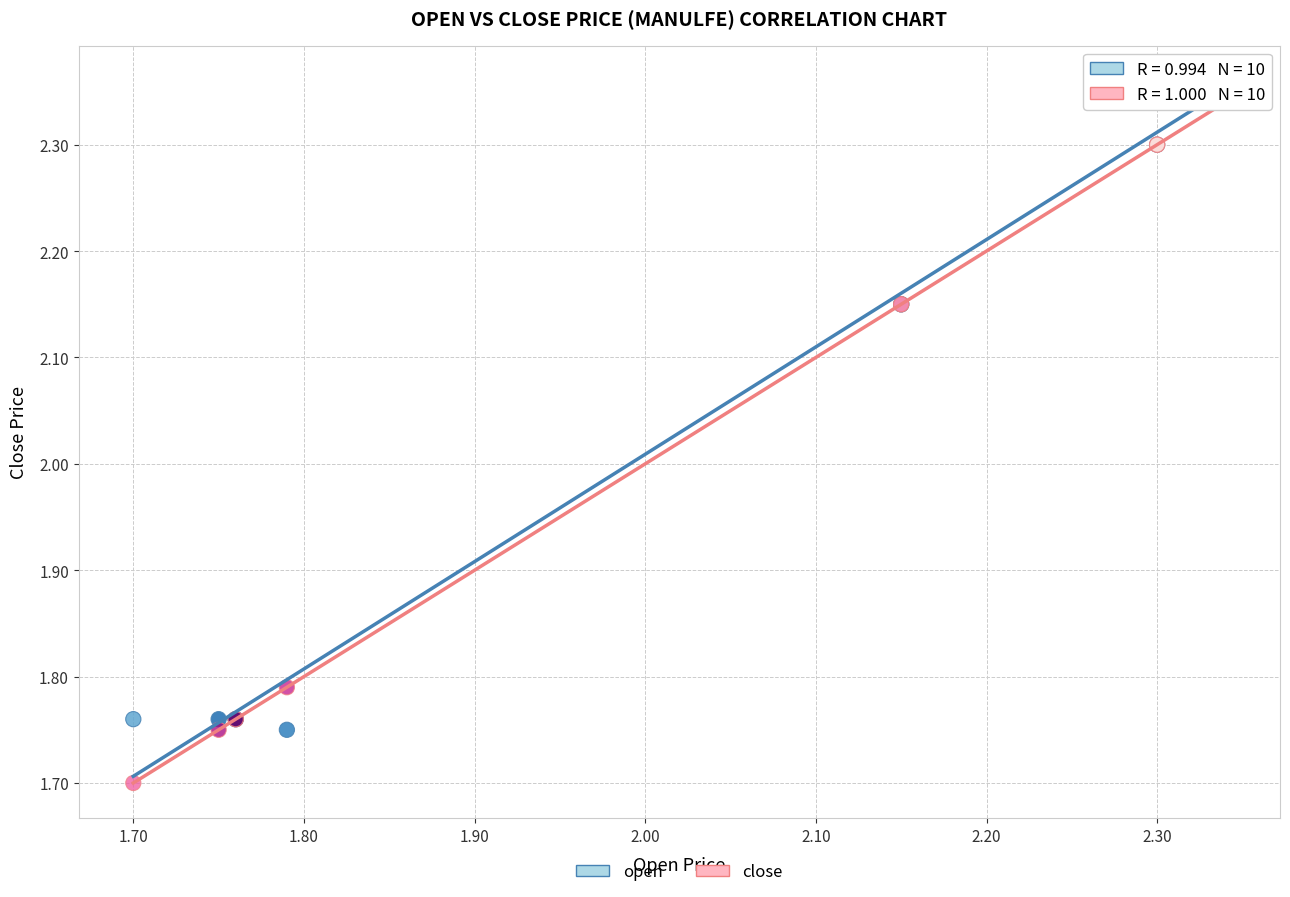

Which series has the largest Y range (max minus min)?

close